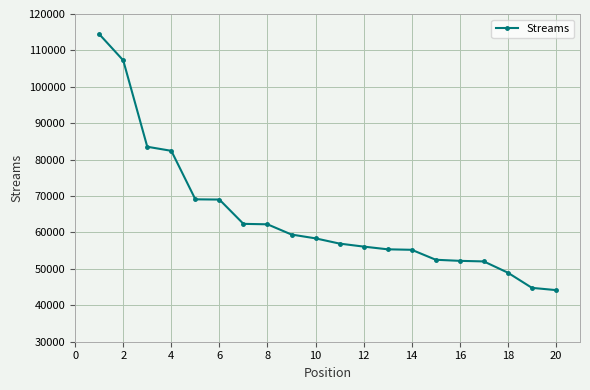

Is this an area chart (filled region under the line)?

No